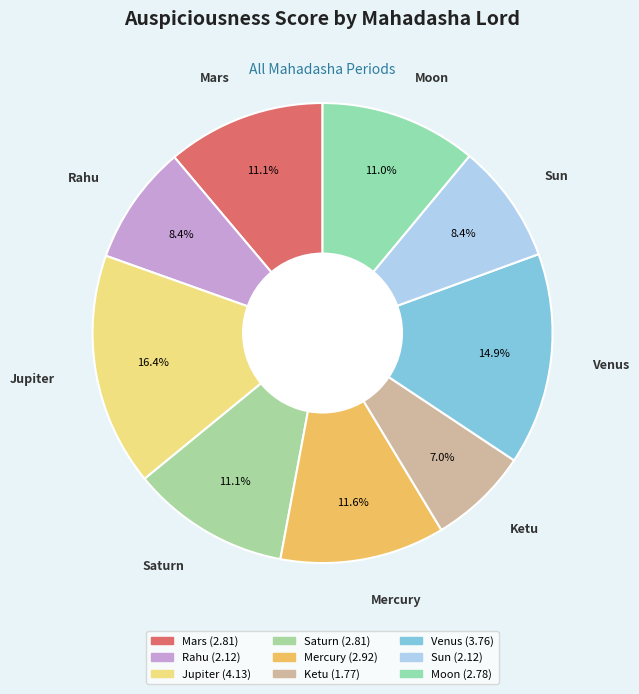

Approximately how many times larger is the value at Moon compared to Sun?

1.3